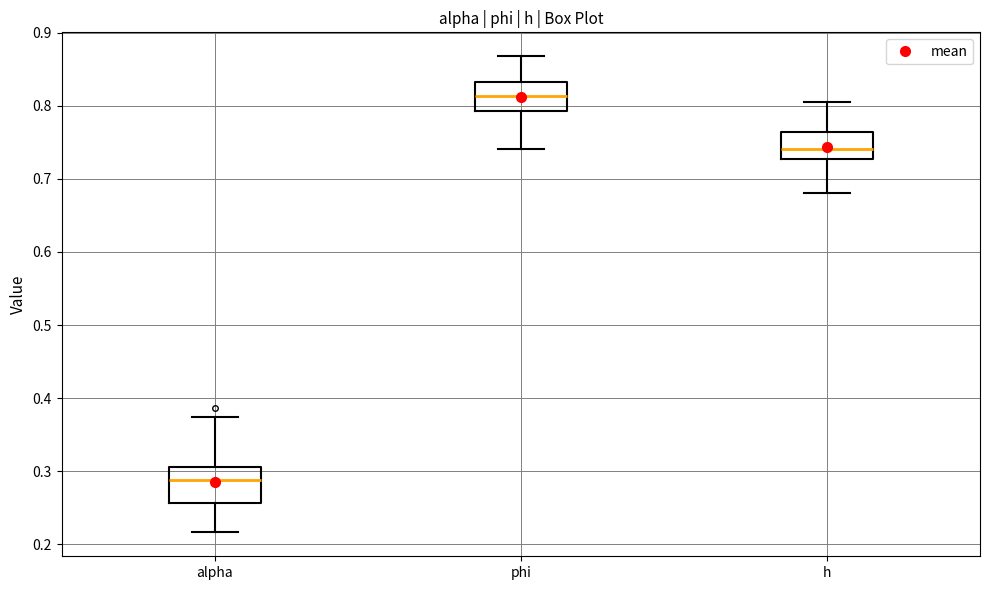

Which box has the lowest median line?

alpha